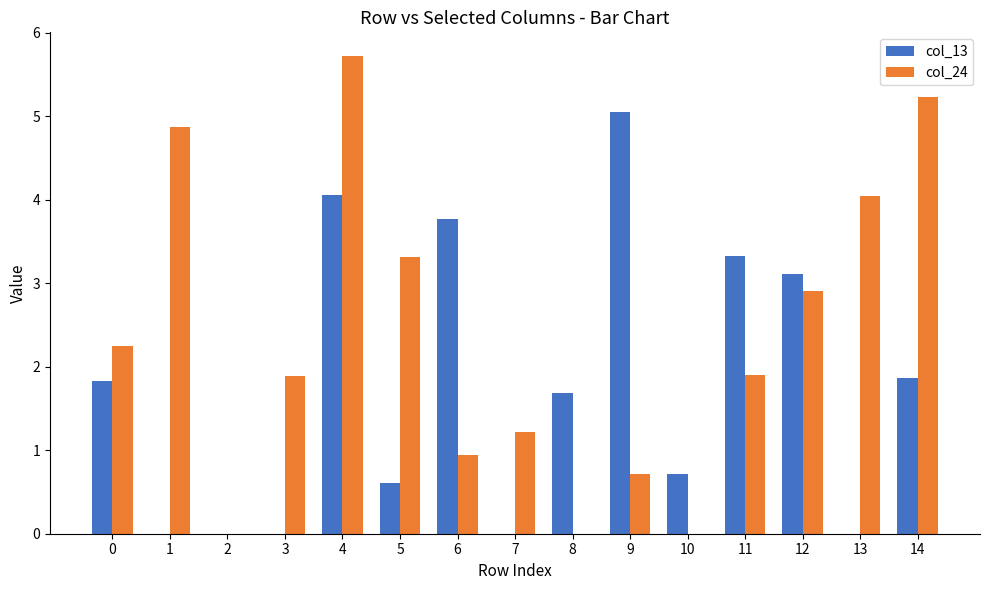

True or false: col_13 has a value of 0.6 at 5.

True